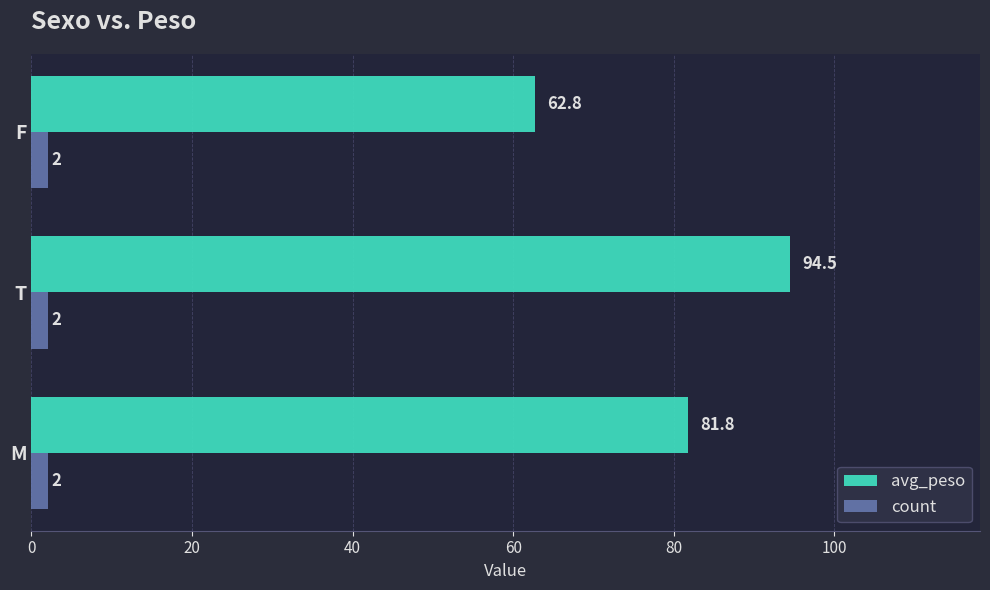

At how many categories does at least one series exceed 54?

3